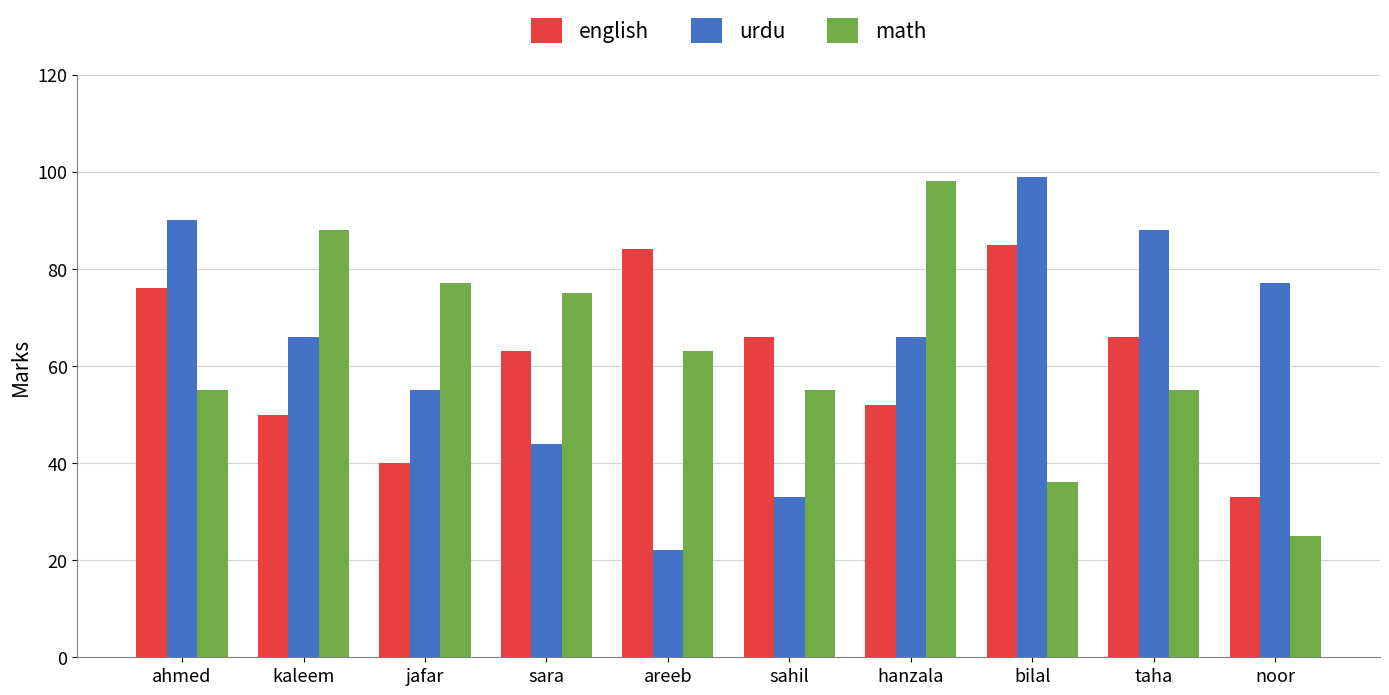

What position from the left is hanzala?

7